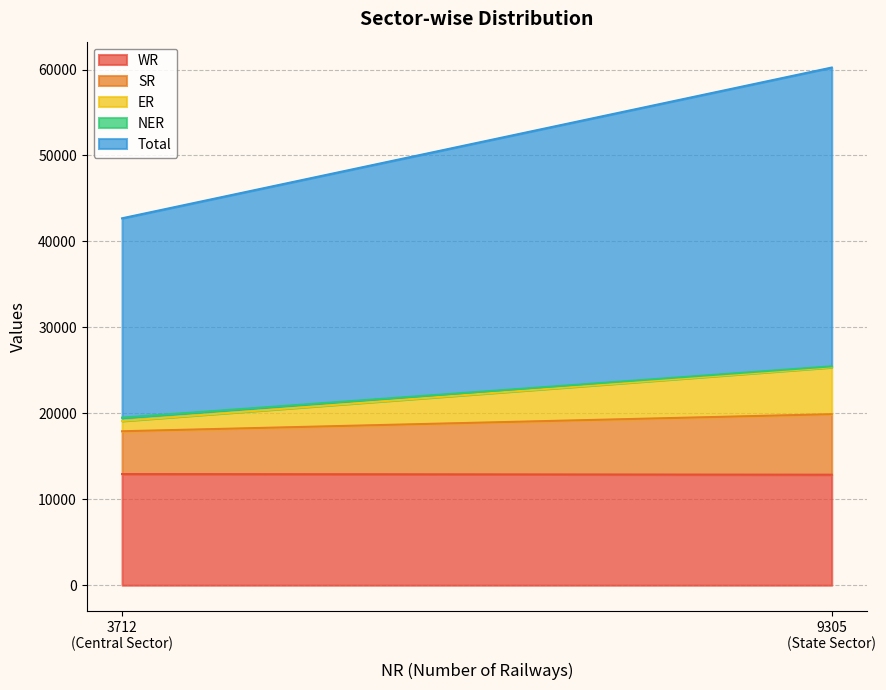

At how many categories does at least one series exceed 33807?

1